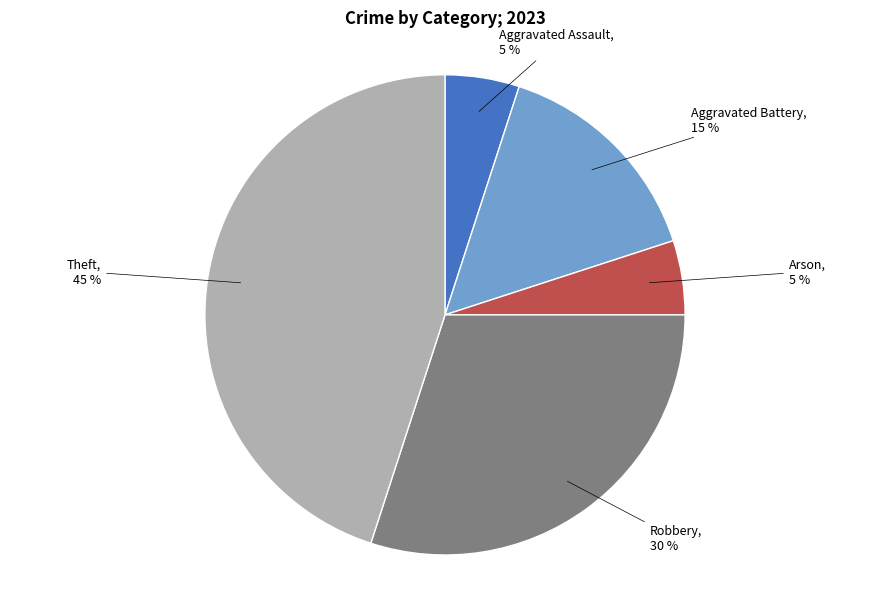

To the nearest percent, what is the difference between the Arson and Aggravated Battery slice percentages?

10%